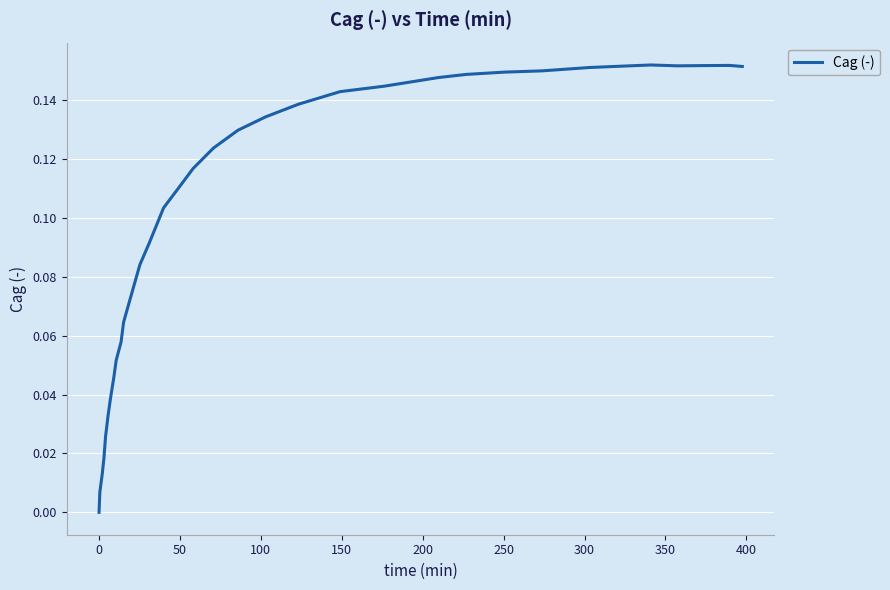

Does the chart have visible grid lines?

Yes